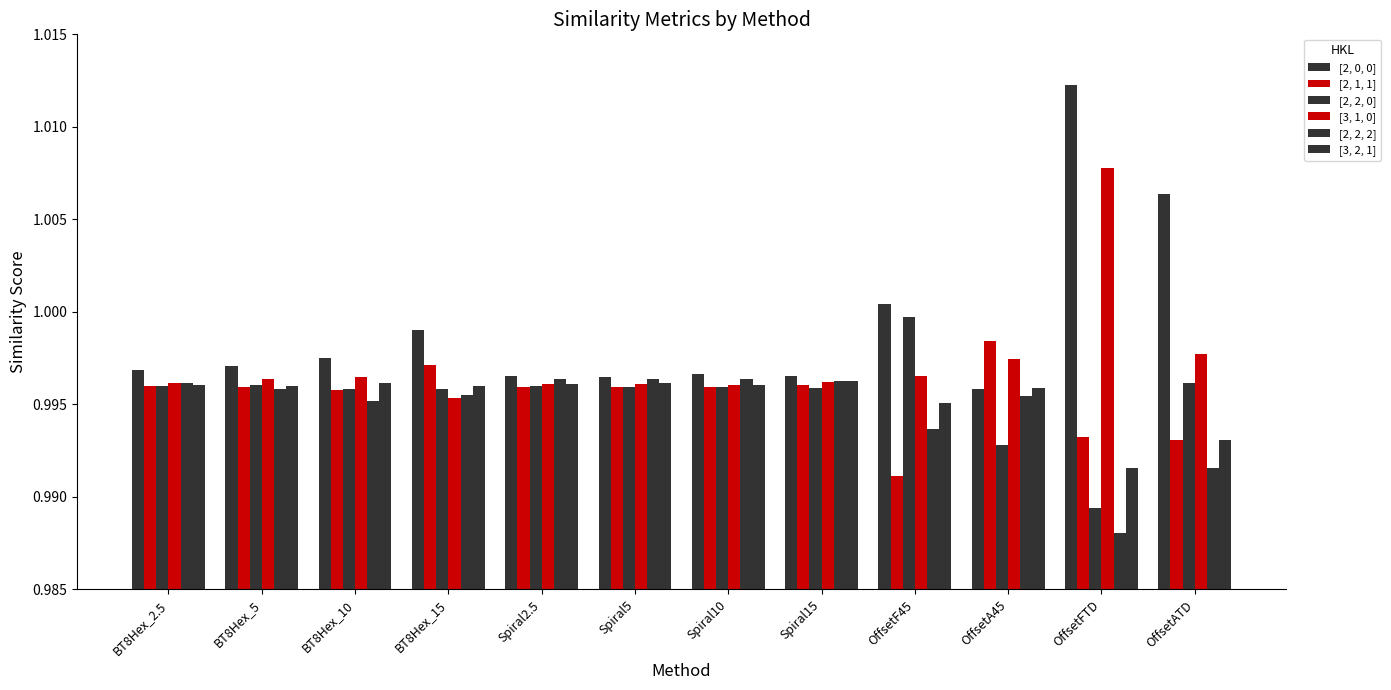

Which series has the largest total across all categories?

[2, 0, 0]